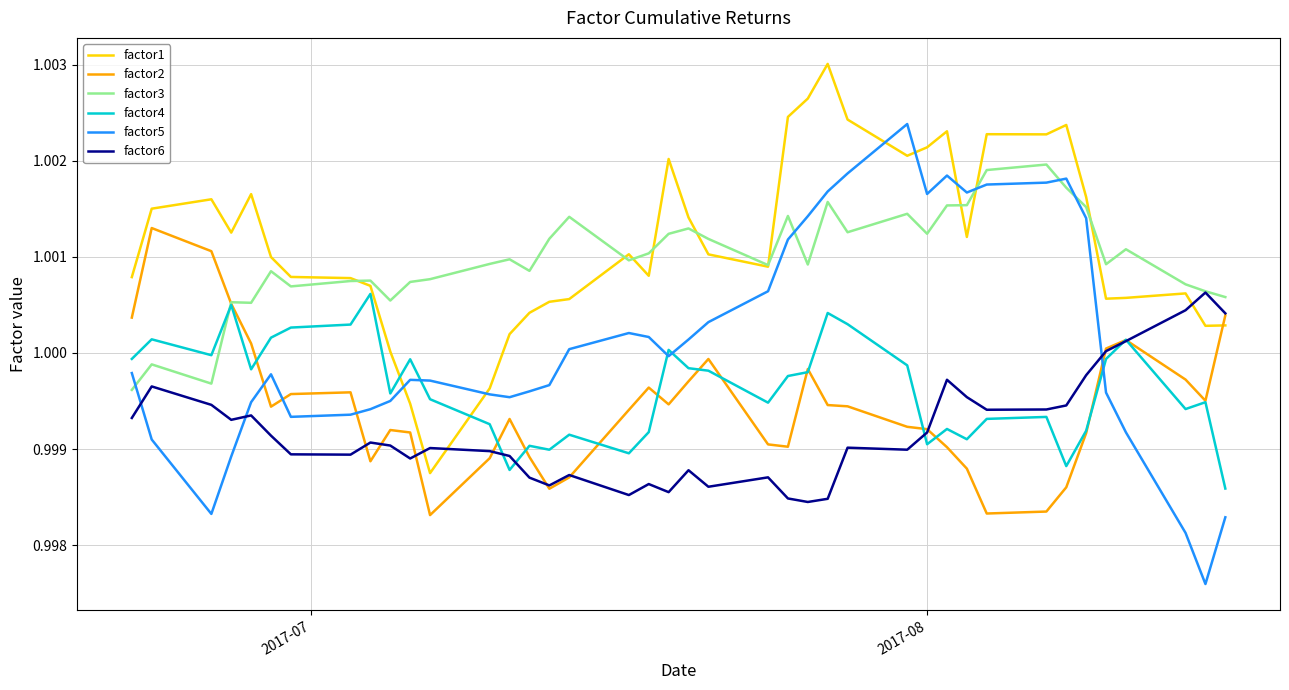

Which series has the largest range (max minus min)?

factor5